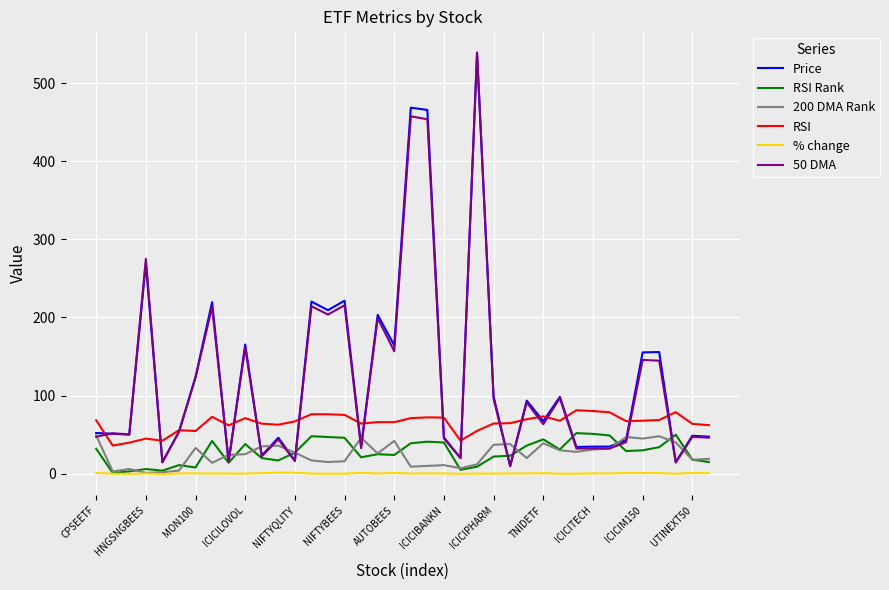

True or false: % change and RSI intersect in this chart.

False